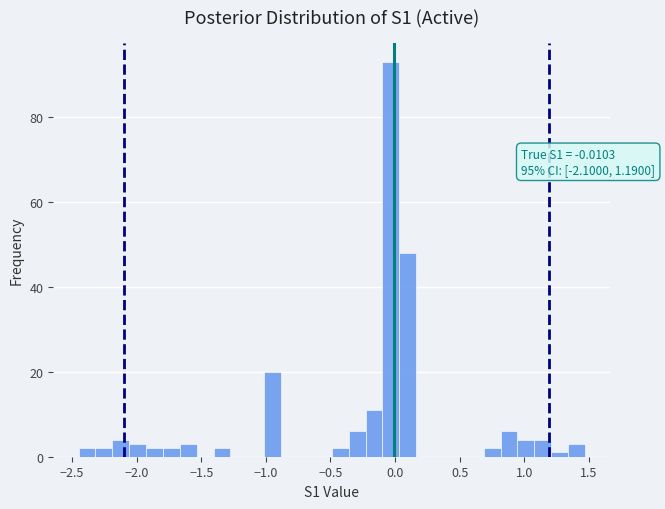

Around what value on the x-axis is the tallest bar? Give the approximate position of its centre, as read against the axis.

-0.05